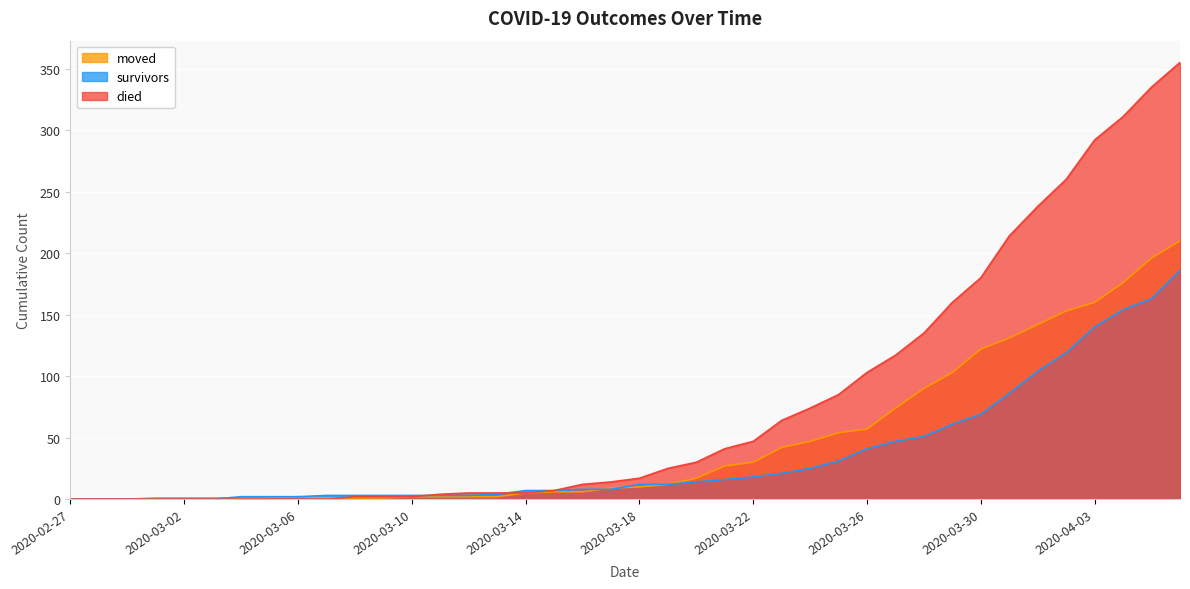

How many lines are shown in the chart?

3